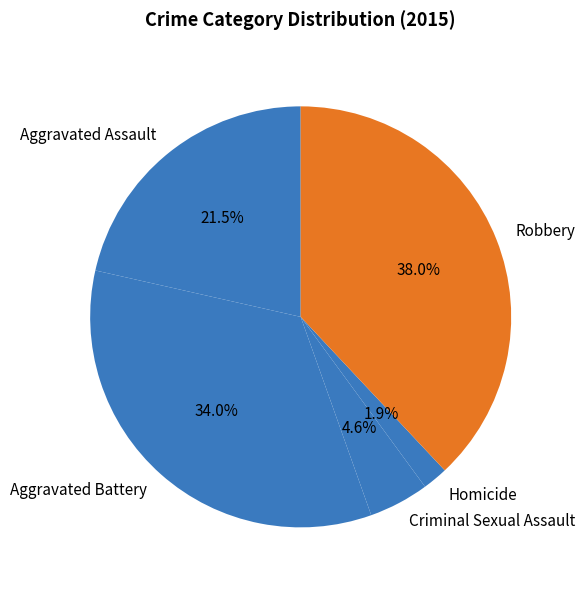

Count the number of slices in the pie.

5